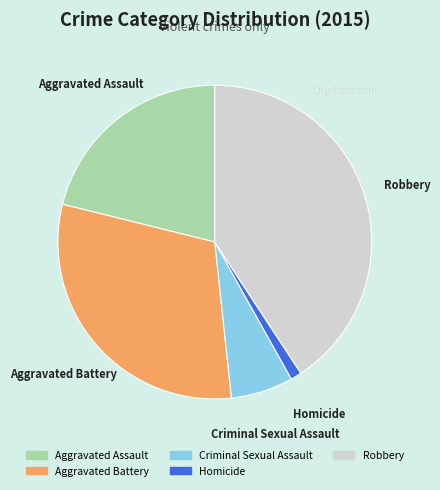

Combined, do Robbery and Criminal Sexual Assault account for over 50%?

No